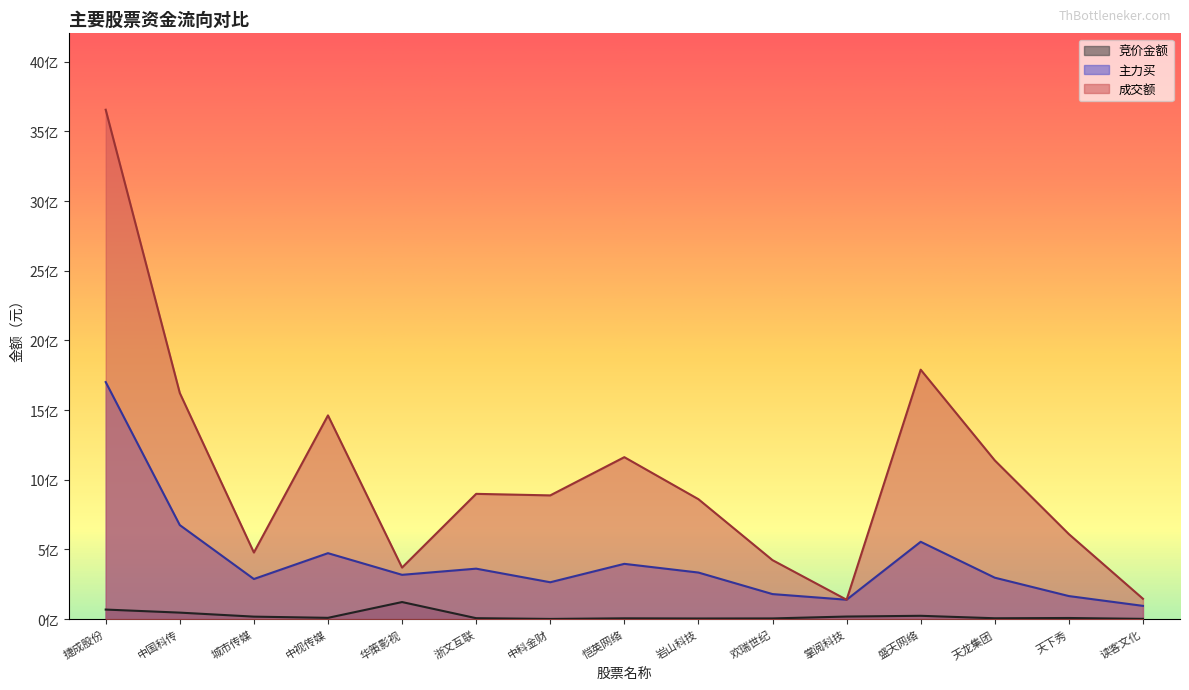

What is the difference between the maximum and minimum values in the 主力买 series?

1606237896